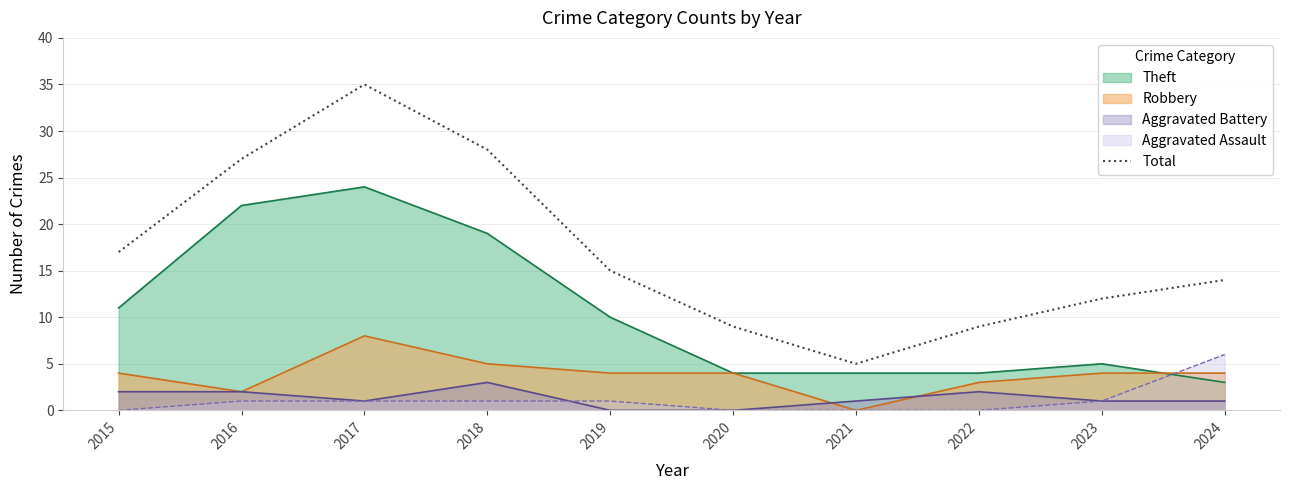

Reading right to left, what are all the values shown in this chart?

14	12	9	5	9	15	28	35	27	17